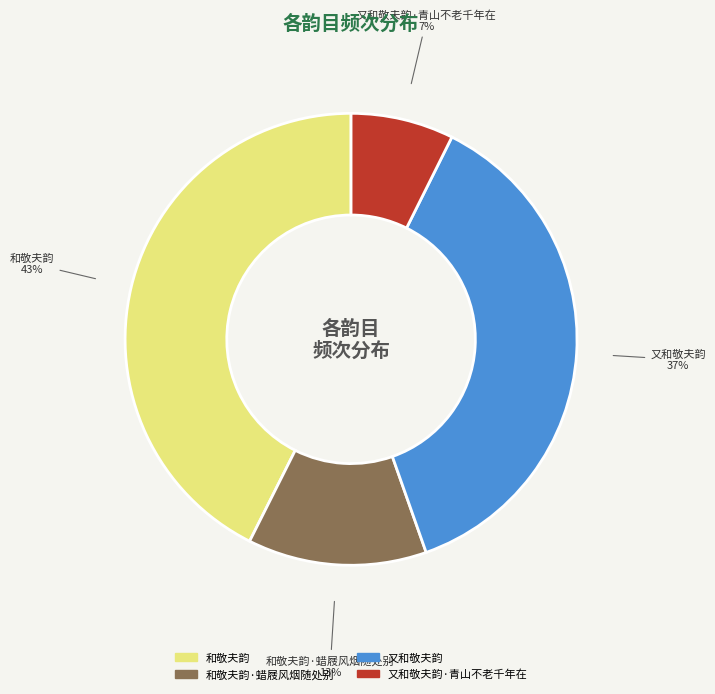

Is there a majority slice in this chart?

No